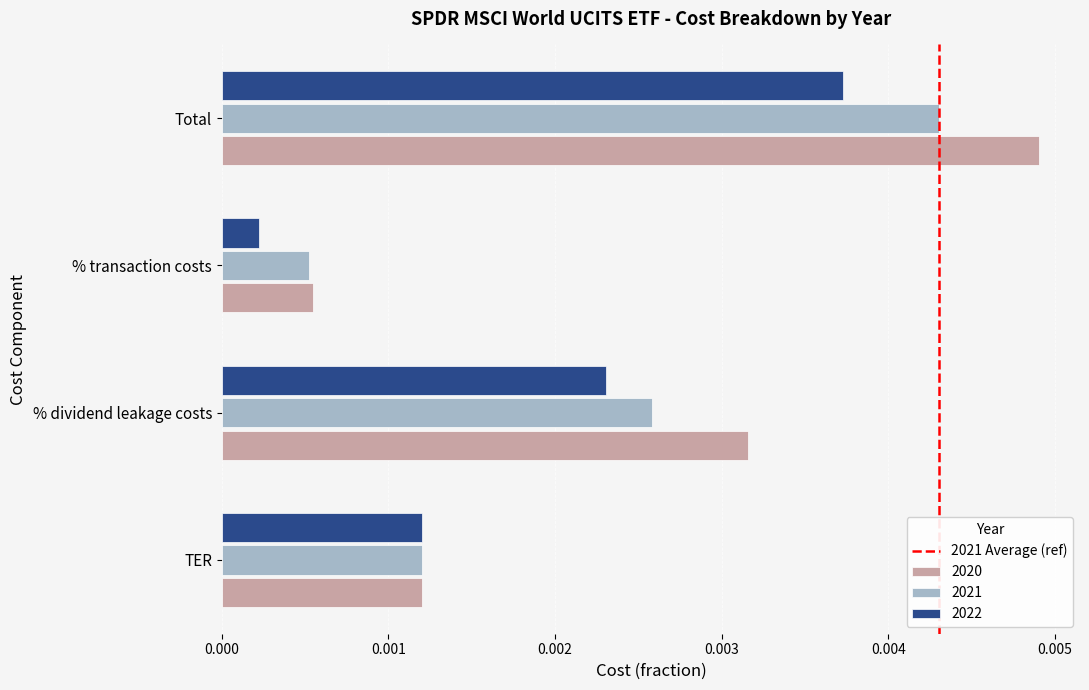

Which category has the lowest value in the 2021 series?

% transaction costs